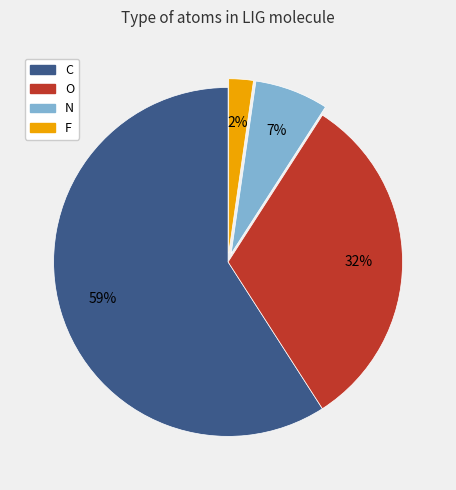

Is it true that N is 7% of the pie?

True